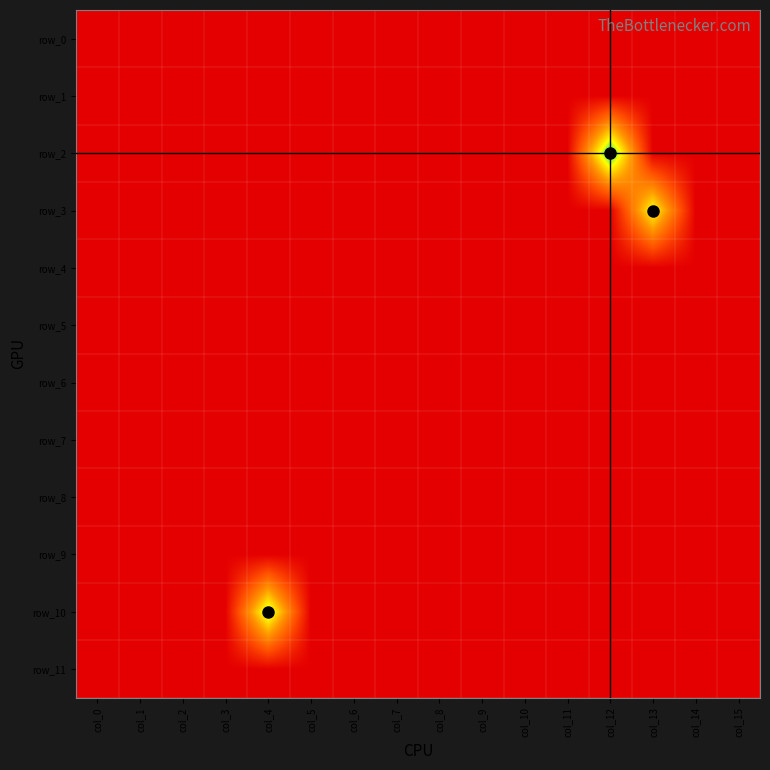

True or false: row_0 has a value of -1 at col_14.

True